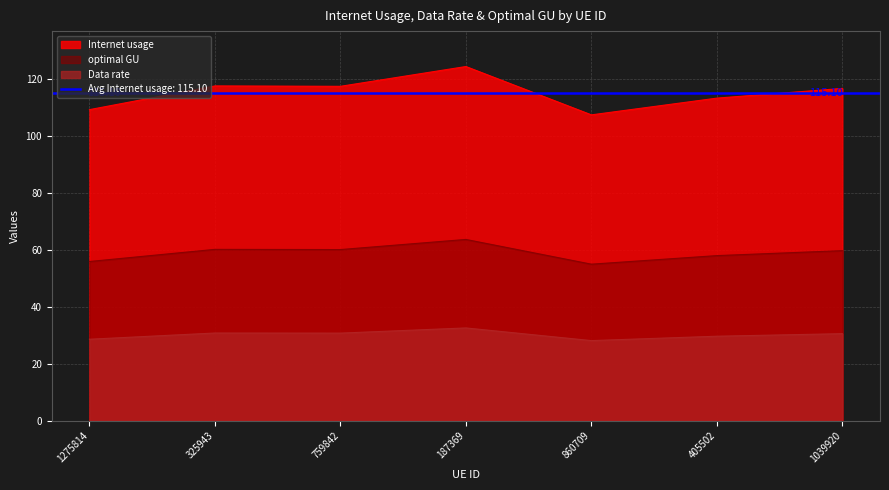

What are all the series names shown in the legend?

Internet usage, Data rate, optimal GU